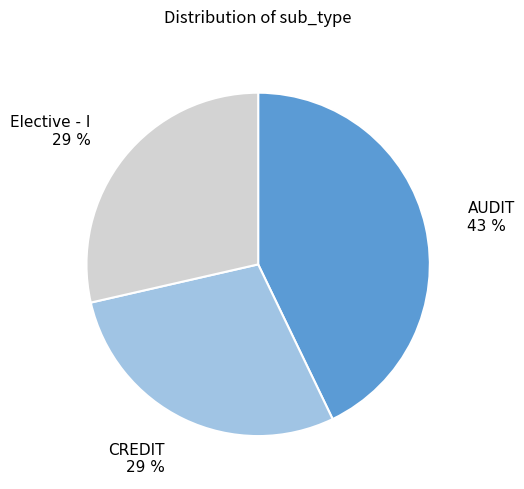

To the nearest percent, what is the difference between the largest and smallest slice percentages?

14%